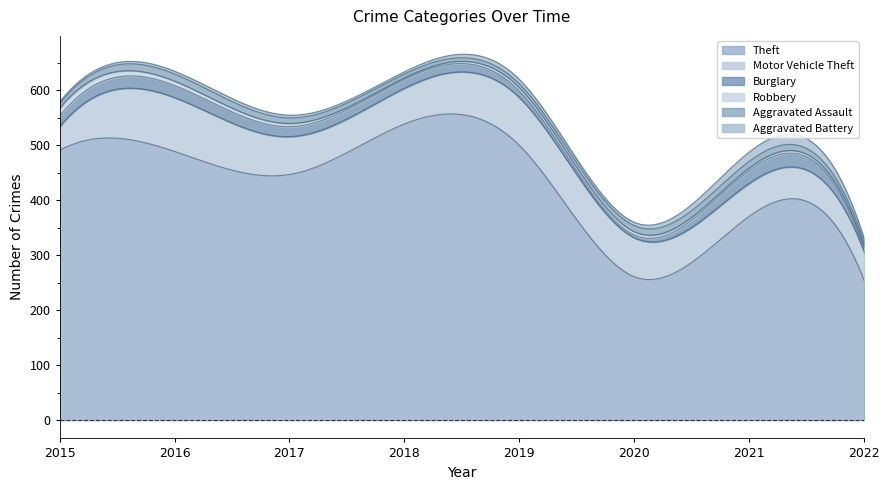

What is the total value across all series at 2018?

634